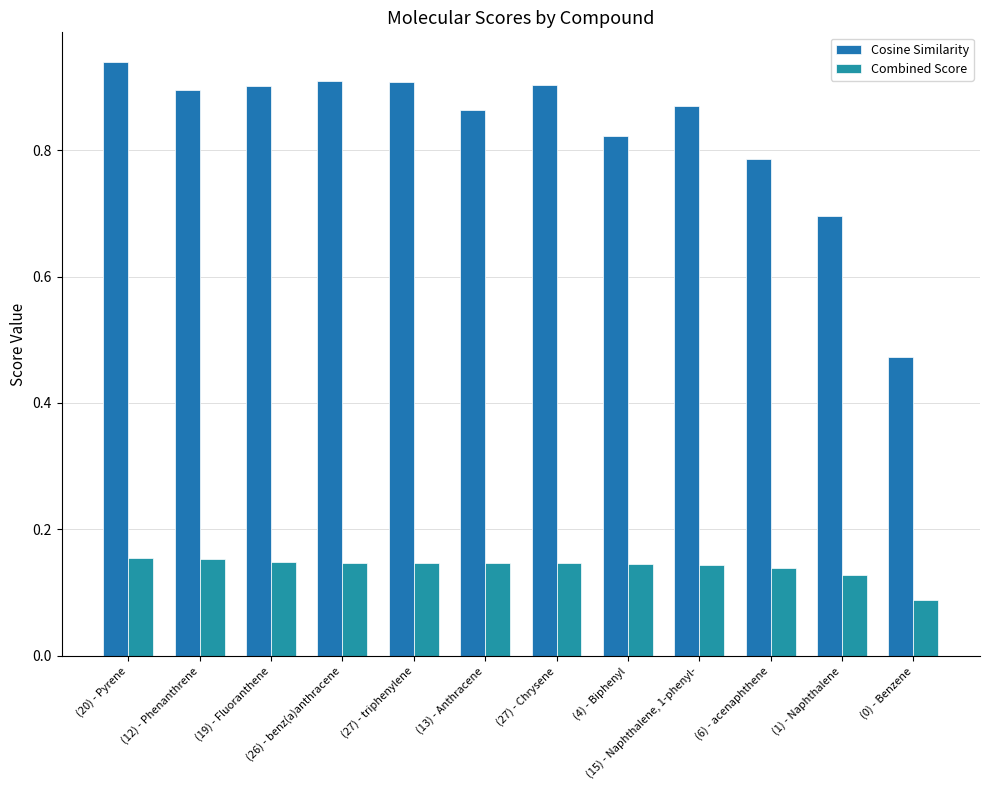

Which series has the widest spread of values?

Cosine Similarity